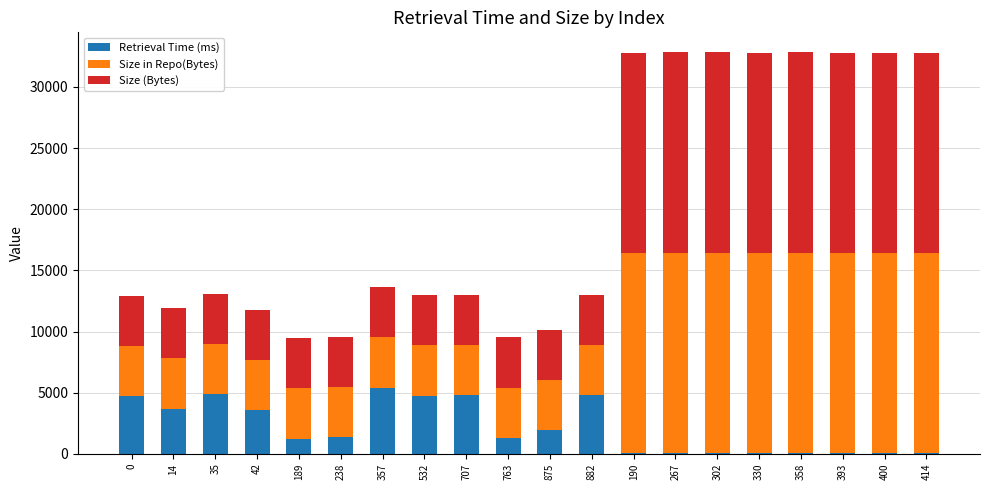

What is the total value across all series at 35?

13103.0